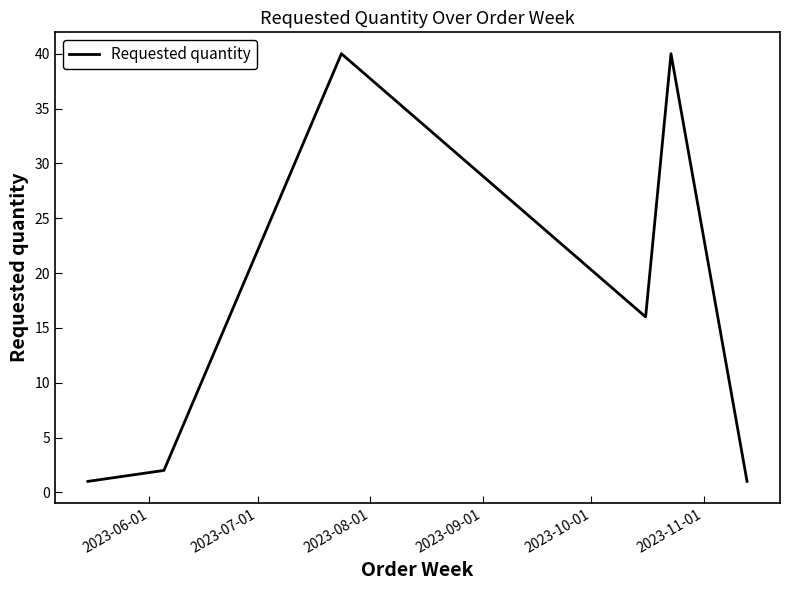

What is the greatest value displayed?

40